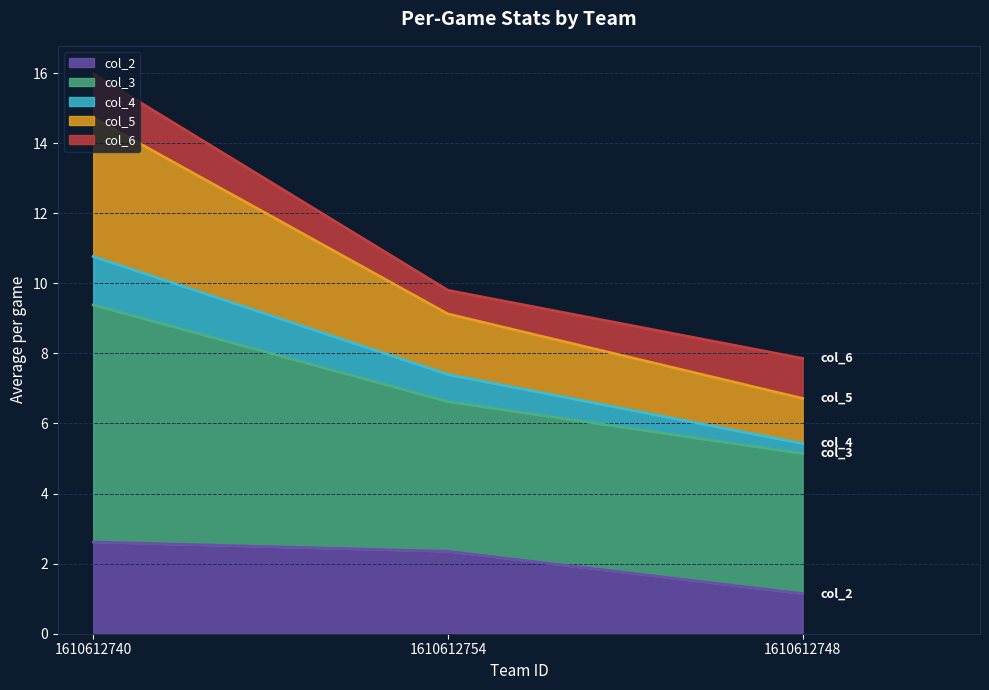

True or false: col_2 has a value of 0.5 at 1610612754.

False